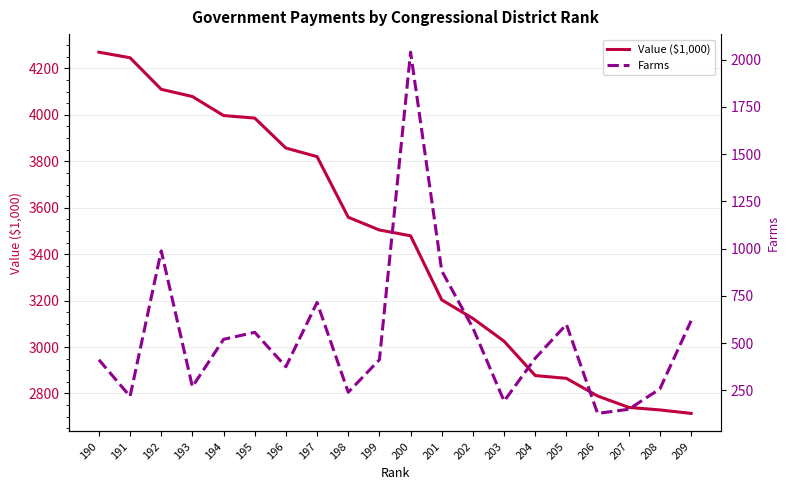

At which category is the sum across all series the highest?

200